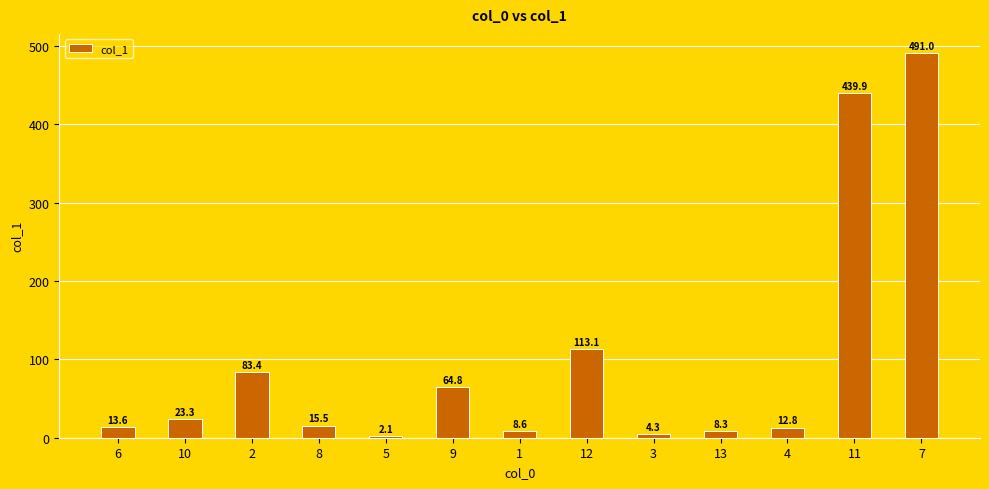

What is the label of the 4th bar from the left?

8